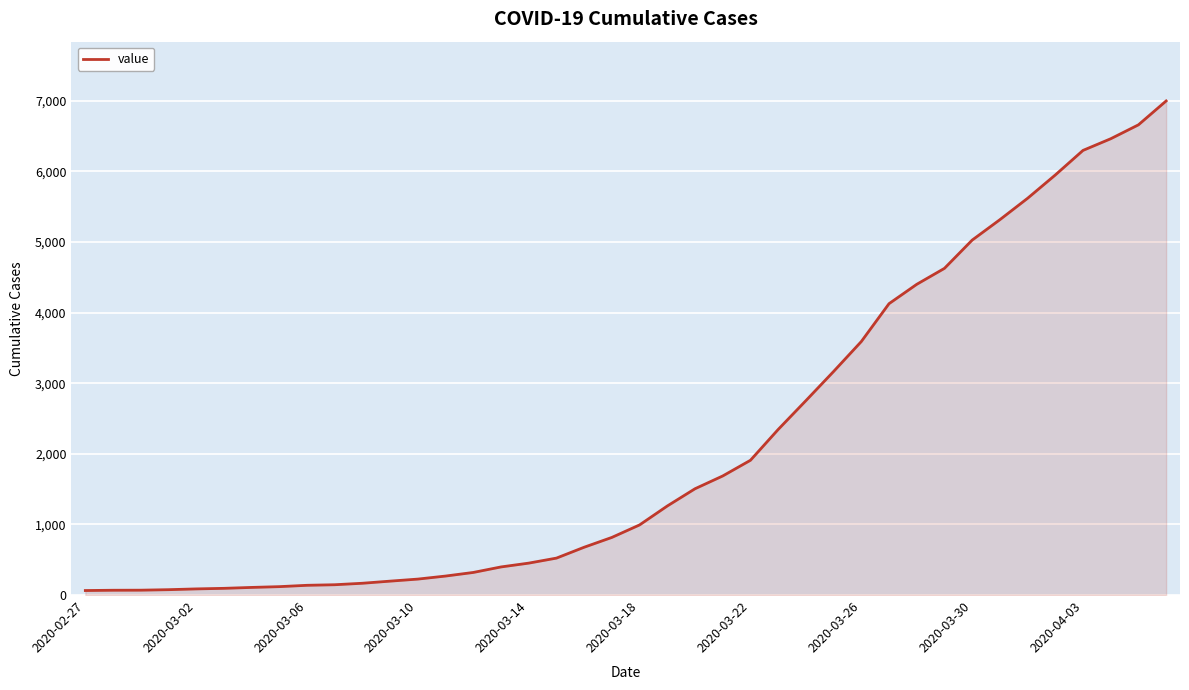

What is the maximum value shown in the chart?

6995